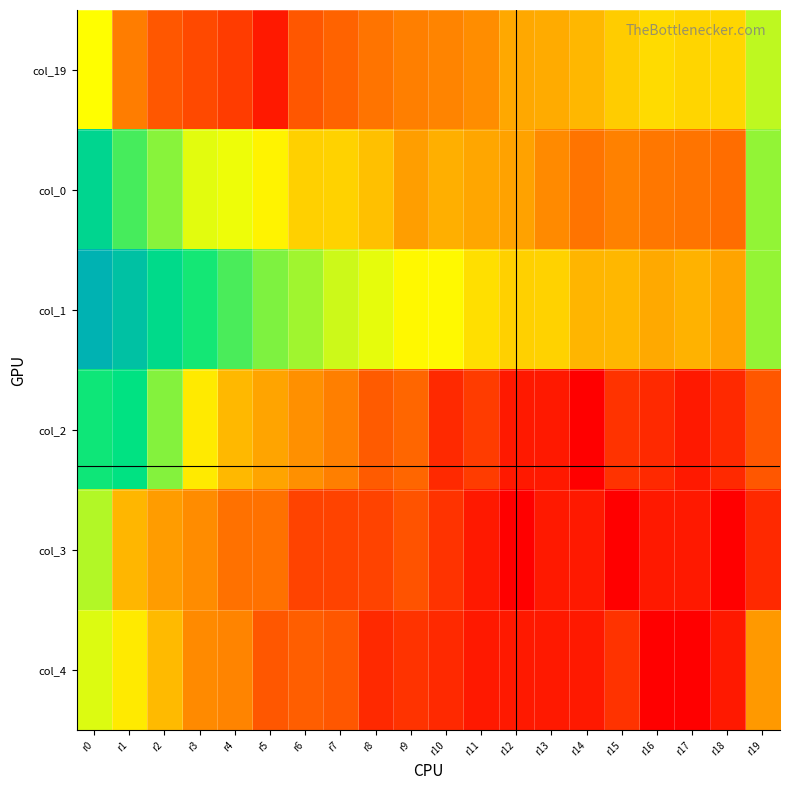

At how many categories does at least one series exceed 7?

5